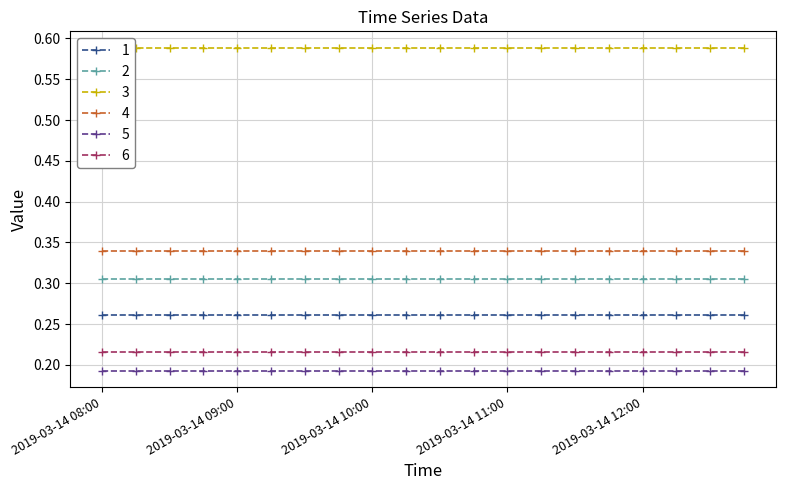

Reading left to right, extract all data points from this chart.

1: 2019-03-14 08:00=0.3	2019-03-14 08:15=0.3	2019-03-14 08:30=0.3	2019-03-14 08:45=0.3	2019-03-14 09:00=0.3	2019-03-14 09:15=0.3	2019-03-14 09:30=0.3	2019-03-14 09:45=0.3	2019-03-14 10:00=0.3	2019-03-14 10:15=0.3	2019-03-14 10:30=0.3	2019-03-14 10:45=0.3	2019-03-14 11:00=0.3	2019-03-14 11:15=0.3	2019-03-14 11:30=0.3	2019-03-14 11:45=0.3	2019-03-14 12:00=0.3	2019-03-14 12:15=0.3	2019-03-14 12:30=0.3	2019-03-14 12:45=0.3
2: 2019-03-14 08:00=0.3	2019-03-14 08:15=0.3	2019-03-14 08:30=0.3	2019-03-14 08:45=0.3	2019-03-14 09:00=0.3	2019-03-14 09:15=0.3	2019-03-14 09:30=0.3	2019-03-14 09:45=0.3	2019-03-14 10:00=0.3	2019-03-14 10:15=0.3	2019-03-14 10:30=0.3	2019-03-14 10:45=0.3	2019-03-14 11:00=0.3	2019-03-14 11:15=0.3	2019-03-14 11:30=0.3	2019-03-14 11:45=0.3	2019-03-14 12:00=0.3	2019-03-14 12:15=0.3	2019-03-14 12:30=0.3	2019-03-14 12:45=0.3
3: 2019-03-14 08:00=0.6	2019-03-14 08:15=0.6	2019-03-14 08:30=0.6	2019-03-14 08:45=0.6	2019-03-14 09:00=0.6	2019-03-14 09:15=0.6	2019-03-14 09:30=0.6	2019-03-14 09:45=0.6	2019-03-14 10:00=0.6	2019-03-14 10:15=0.6	2019-03-14 10:30=0.6	2019-03-14 10:45=0.6	2019-03-14 11:00=0.6	2019-03-14 11:15=0.6	2019-03-14 11:30=0.6	2019-03-14 11:45=0.6	2019-03-14 12:00=0.6	2019-03-14 12:15=0.6	2019-03-14 12:30=0.6	2019-03-14 12:45=0.6
4: 2019-03-14 08:00=0.3	2019-03-14 08:15=0.3	2019-03-14 08:30=0.3	2019-03-14 08:45=0.3	2019-03-14 09:00=0.3	2019-03-14 09:15=0.3	2019-03-14 09:30=0.3	2019-03-14 09:45=0.3	2019-03-14 10:00=0.3	2019-03-14 10:15=0.3	2019-03-14 10:30=0.3	2019-03-14 10:45=0.3	2019-03-14 11:00=0.3	2019-03-14 11:15=0.3	2019-03-14 11:30=0.3	2019-03-14 11:45=0.3	2019-03-14 12:00=0.3	2019-03-14 12:15=0.3	2019-03-14 12:30=0.3	2019-03-14 12:45=0.3
5: 2019-03-14 08:00=0.2	2019-03-14 08:15=0.2	2019-03-14 08:30=0.2	2019-03-14 08:45=0.2	2019-03-14 09:00=0.2	2019-03-14 09:15=0.2	2019-03-14 09:30=0.2	2019-03-14 09:45=0.2	2019-03-14 10:00=0.2	2019-03-14 10:15=0.2	2019-03-14 10:30=0.2	2019-03-14 10:45=0.2	2019-03-14 11:00=0.2	2019-03-14 11:15=0.2	2019-03-14 11:30=0.2	2019-03-14 11:45=0.2	2019-03-14 12:00=0.2	2019-03-14 12:15=0.2	2019-03-14 12:30=0.2	2019-03-14 12:45=0.2
6: 2019-03-14 08:00=0.2	2019-03-14 08:15=0.2	2019-03-14 08:30=0.2	2019-03-14 08:45=0.2	2019-03-14 09:00=0.2	2019-03-14 09:15=0.2	2019-03-14 09:30=0.2	2019-03-14 09:45=0.2	2019-03-14 10:00=0.2	2019-03-14 10:15=0.2	2019-03-14 10:30=0.2	2019-03-14 10:45=0.2	2019-03-14 11:00=0.2	2019-03-14 11:15=0.2	2019-03-14 11:30=0.2	2019-03-14 11:45=0.2	2019-03-14 12:00=0.2	2019-03-14 12:15=0.2	2019-03-14 12:30=0.2	2019-03-14 12:45=0.2